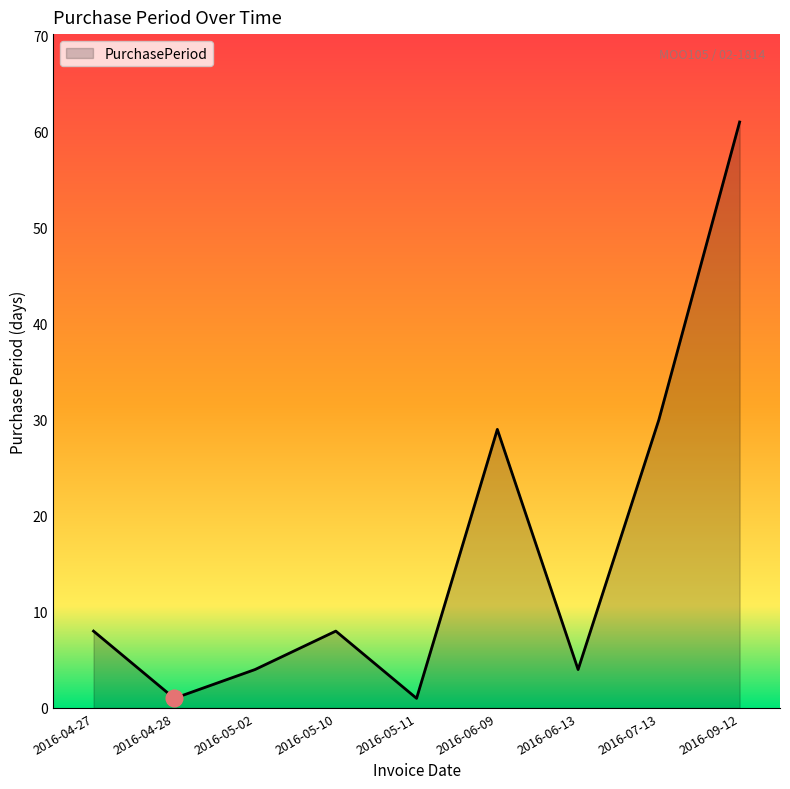

What is the smallest value displayed?

1